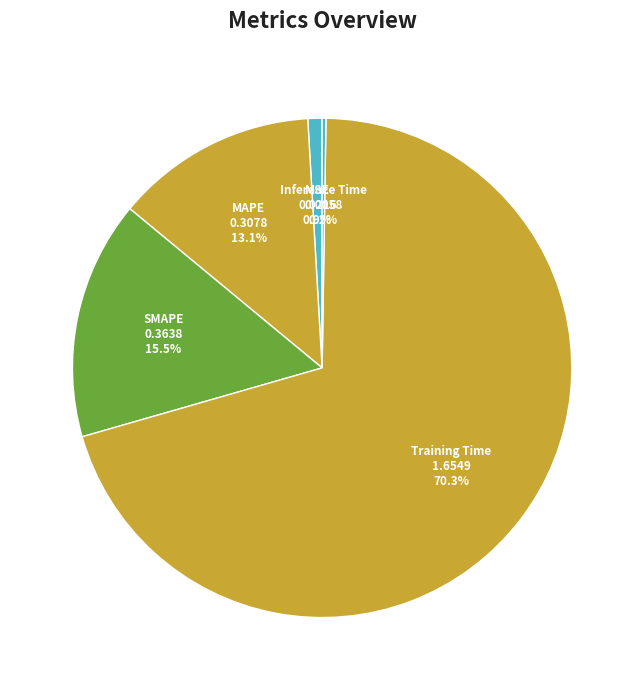

Does any single category account for the majority?

Yes